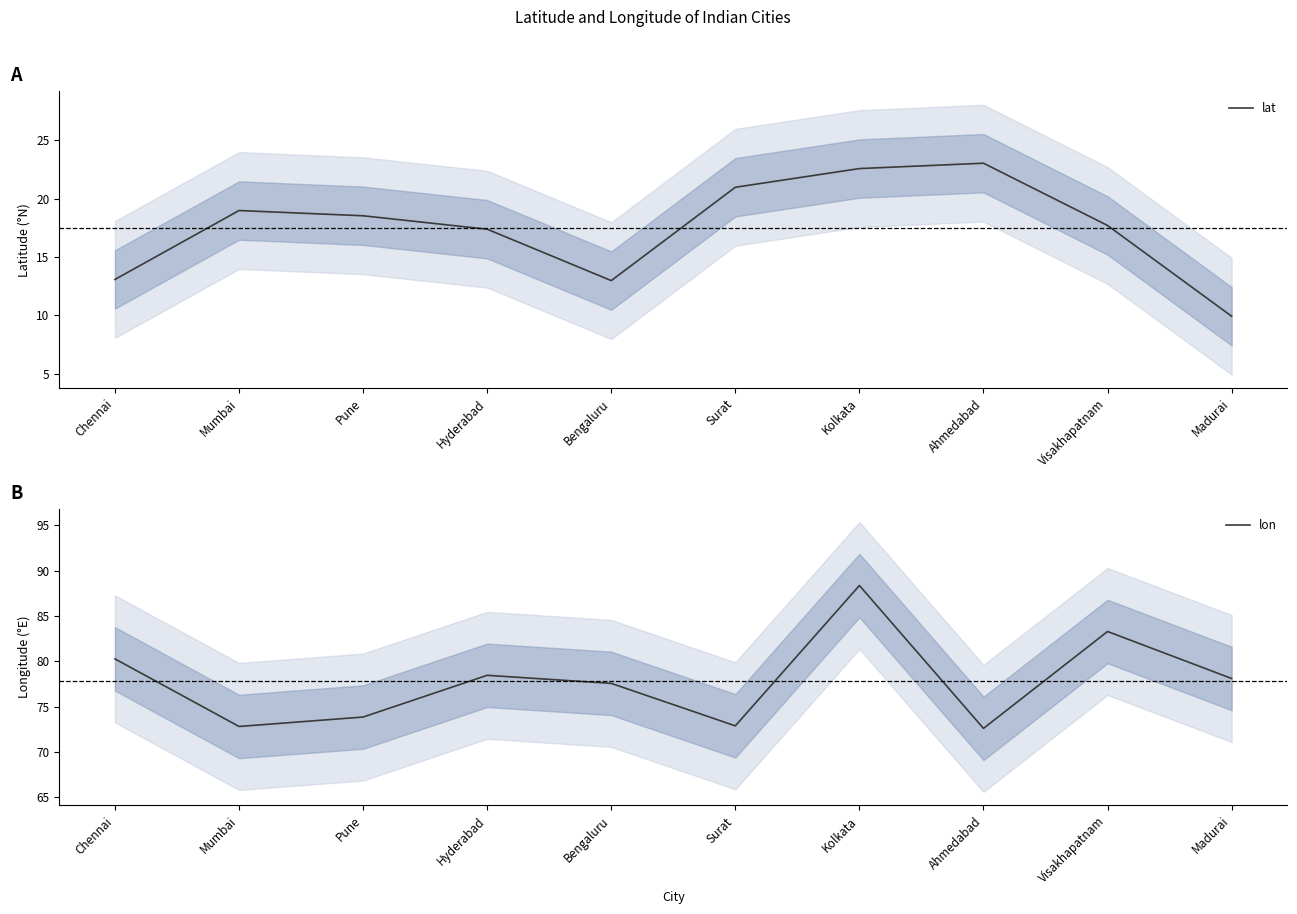

How many series are shown in this chart?

2